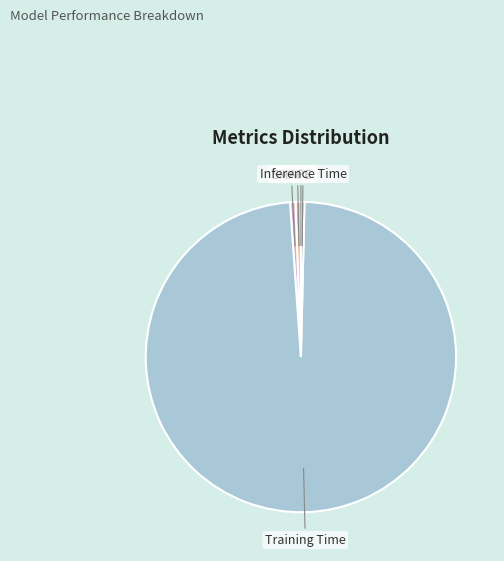

Is there any slice that represents more than half of the pie?

Yes